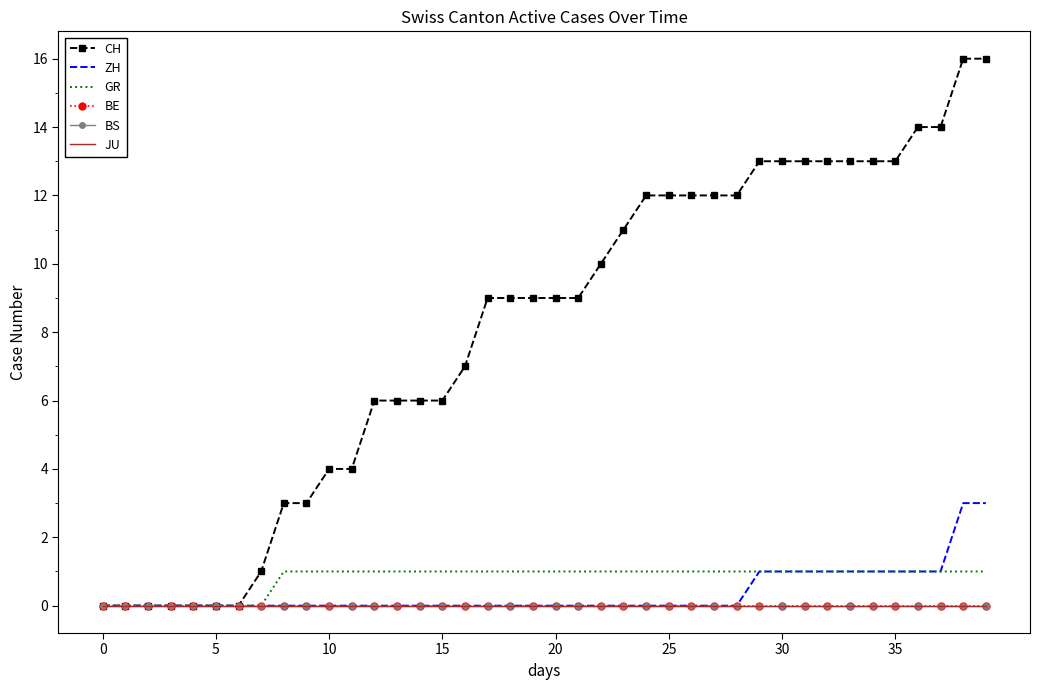

Which series has the largest range (max minus min)?

CH